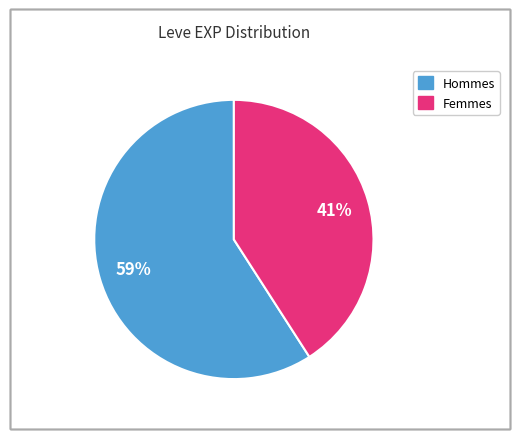

To the nearest percent, what is the difference between the largest and smallest slice percentages?

18%